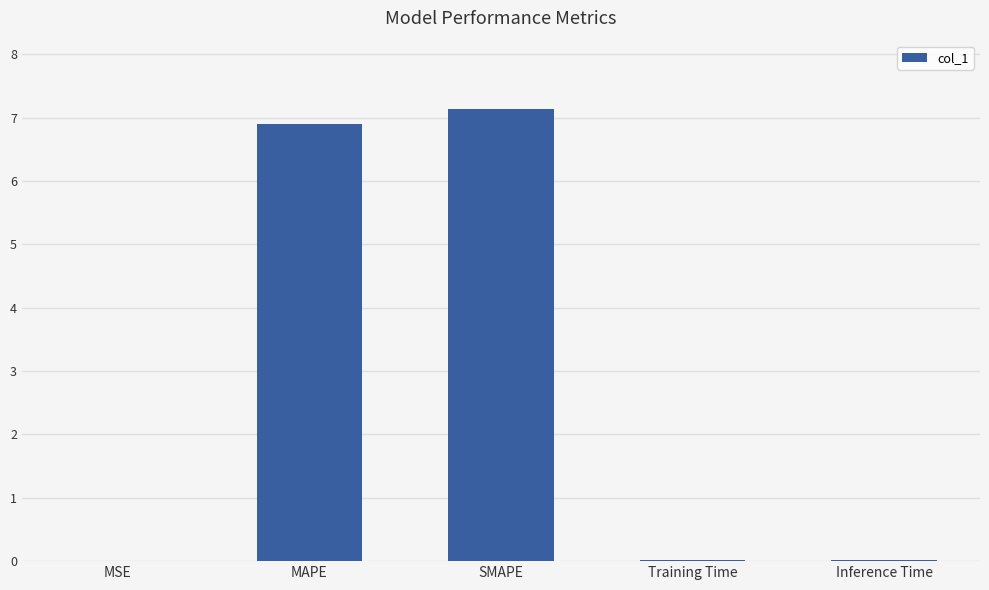

Between Inference Time and MAPE, which is larger?

MAPE